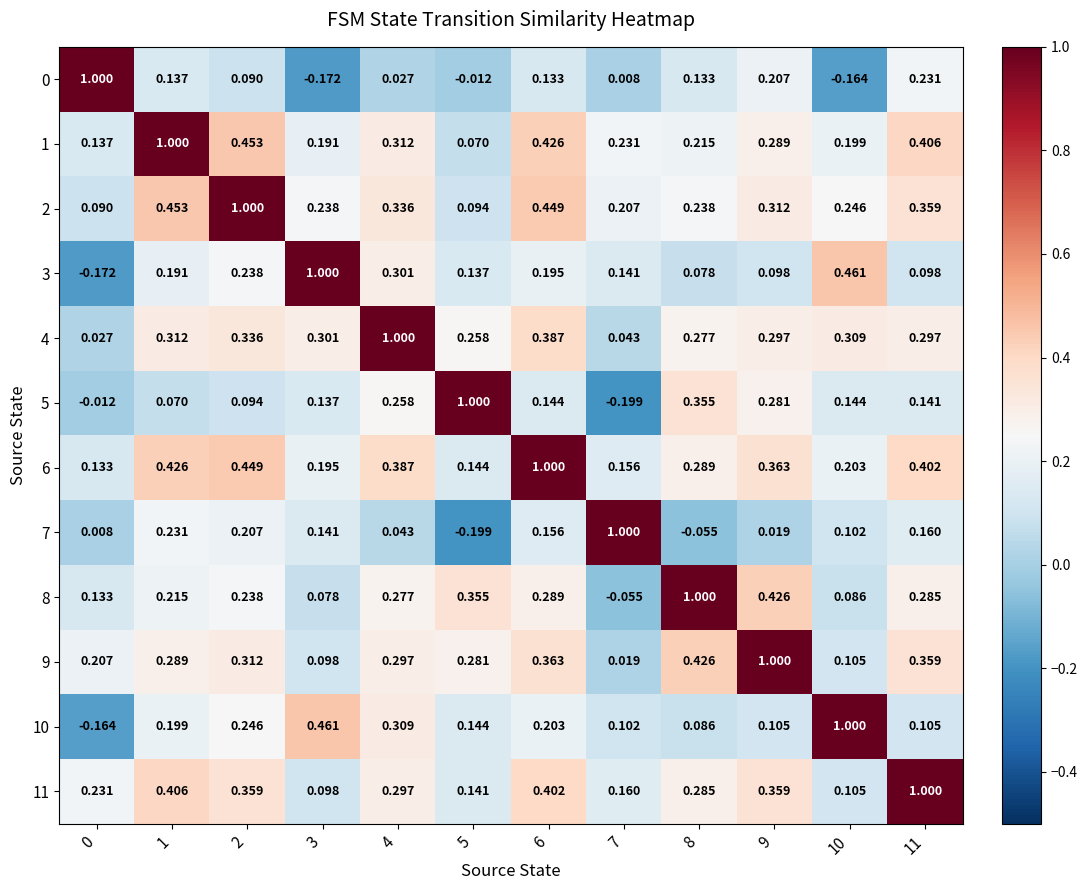

Is the value of 3 at 4 greater than the value of 9 at 3?

Yes